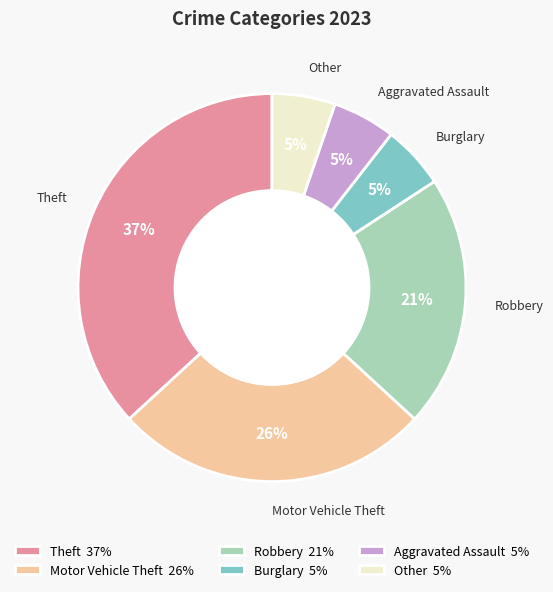

What percentage is the Theft 37% slice, to the nearest percent?

37%